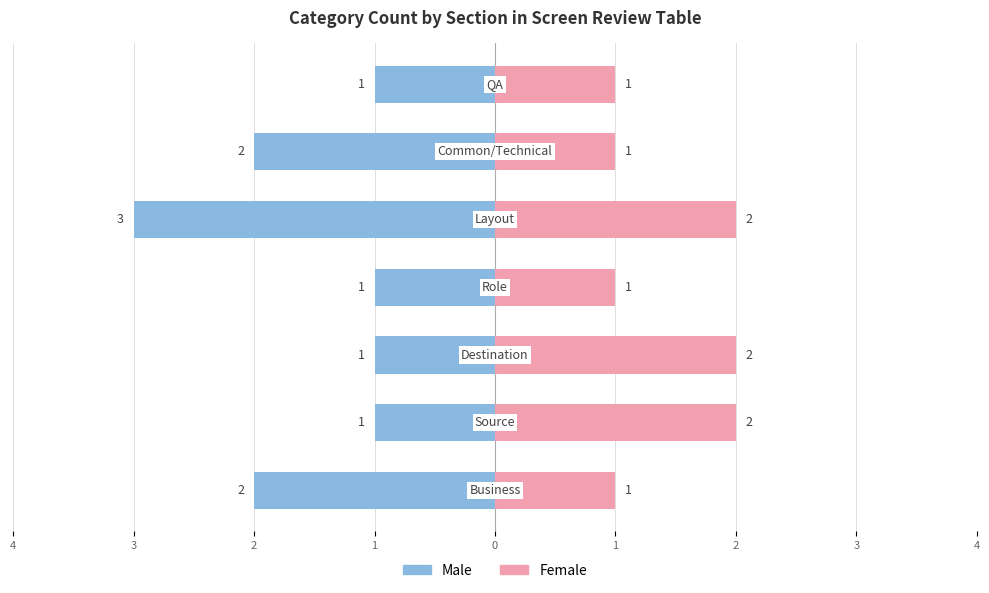

What is the difference between the second highest and second lowest values in the Male series?

1